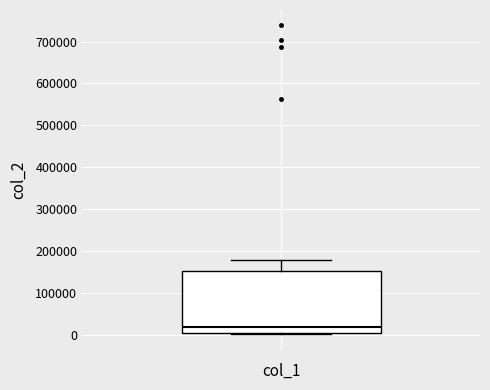

Read this box plot against the y-axis: the position of the median line, the range covered by the box, and the ends of both whiskers. The values are not printed on the chart, so give them approximately, as read against the axis.

median 20000, box 0 to 150000, whiskers 0 to 180000